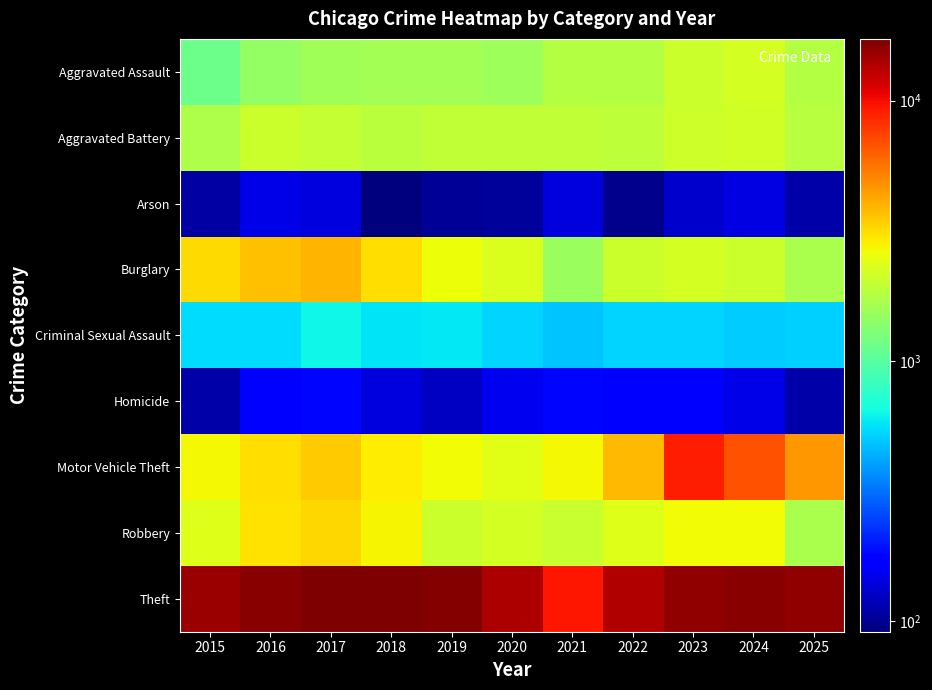

At 2018, list the series in order from largest to smallest.

Theft, Burglary, Motor Vehicle Theft, Robbery, Aggravated Battery, Aggravated Assault, Criminal Sexual Assault, Homicide, Arson